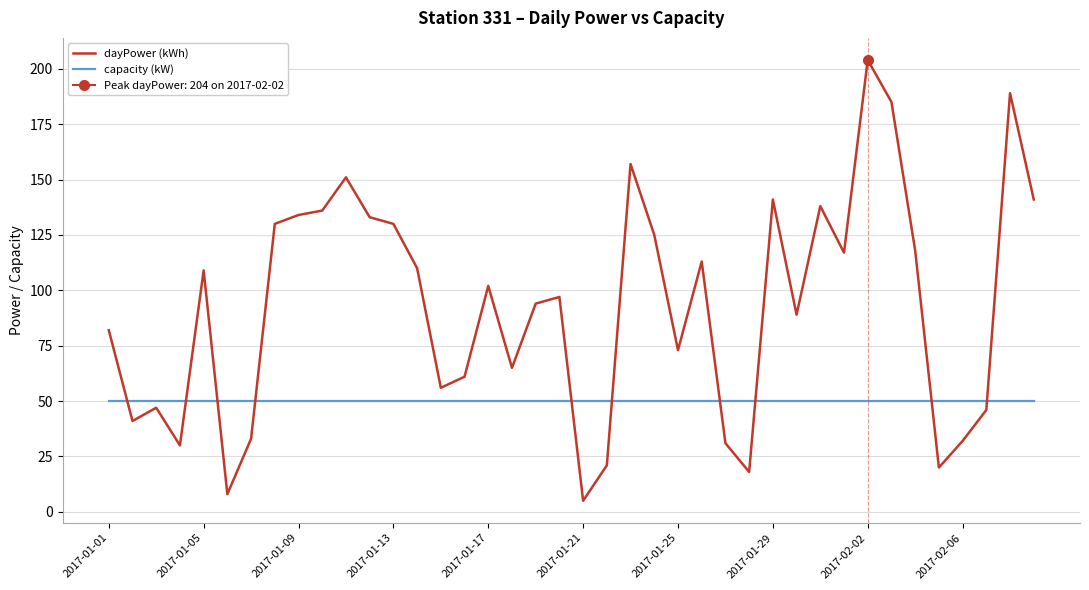

What are all the series names shown in the legend?

dayPower (kWh), capacity (kW)